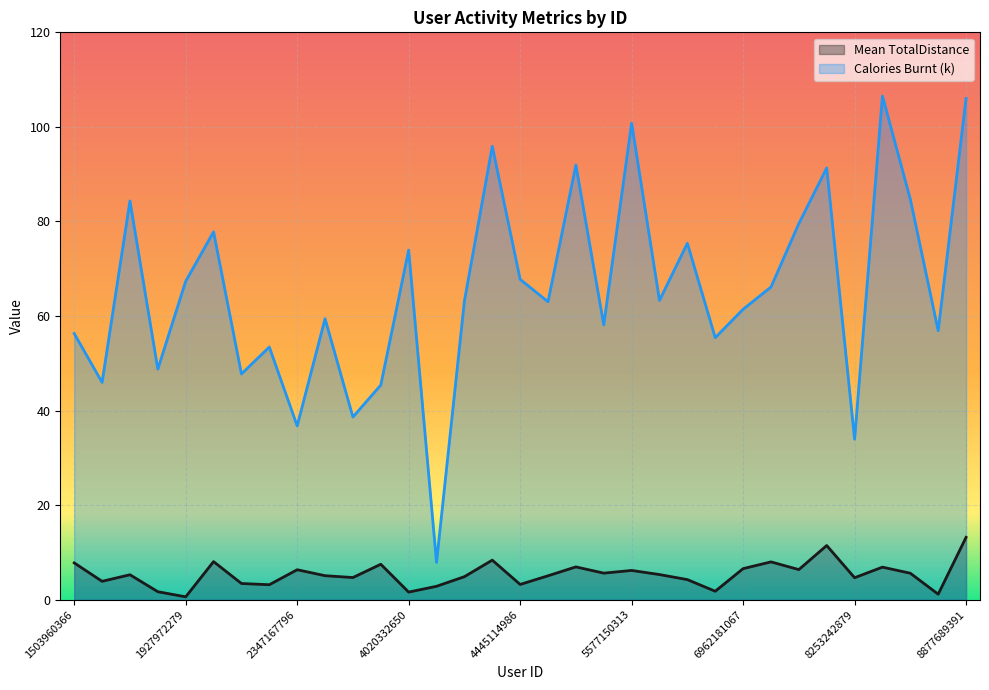

In Mean TotalDistance, how many points are lower than both neighbors (excluding endpoints)?

11